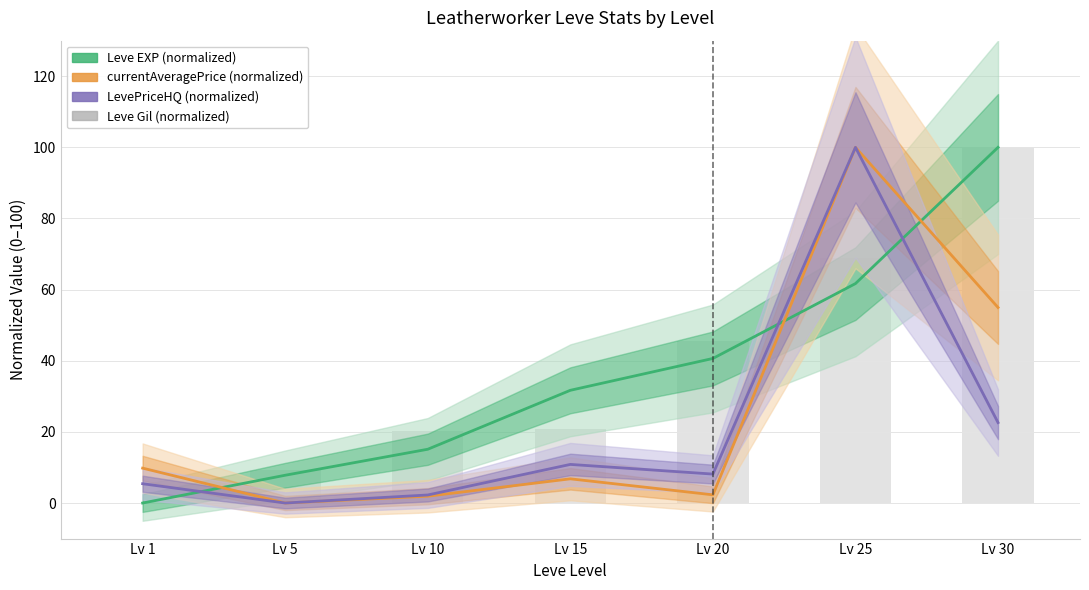

How many values in Leve EXP (normalized) are above zero?

6